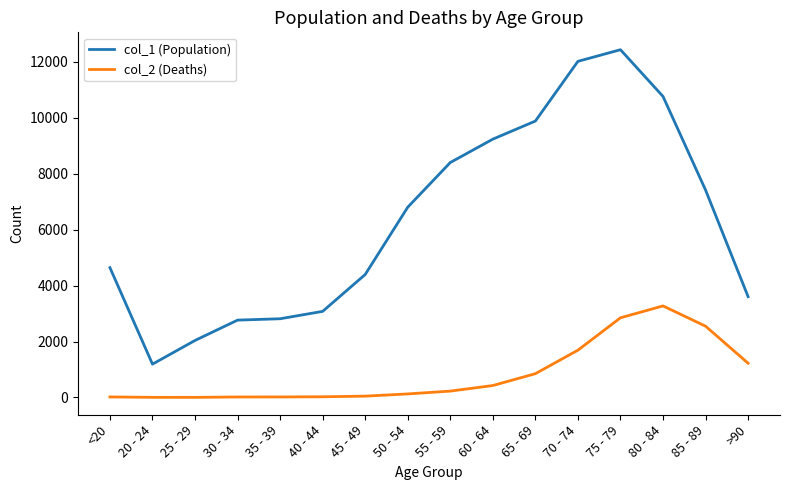

What is the difference between the col_1 (Population) values at 75 - 79 and 55 - 59?

4034